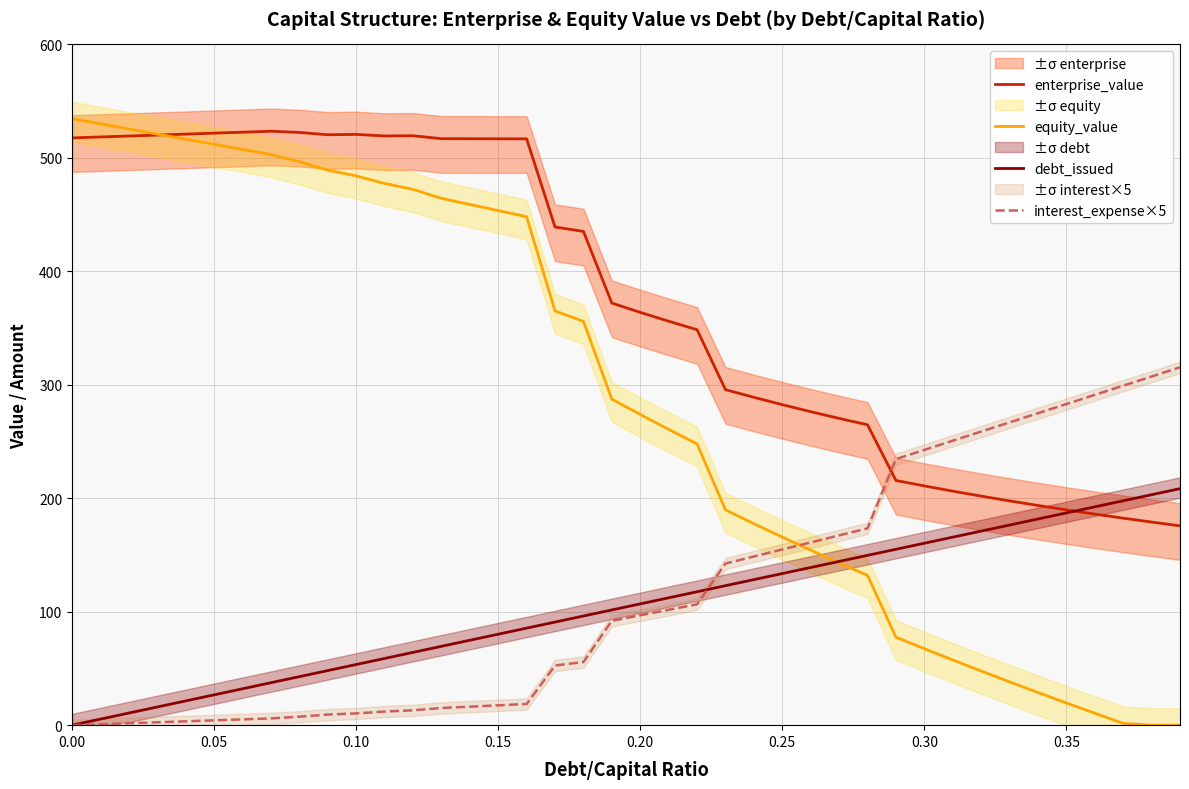

Reading left to right, transcribe all the data shown in this chart.

enterprise_value: 517.6	518.4	519.3	520.1	520.9	521.8	522.6	523.5	522.4	520.4	520.7	519.3	519.5	516.9	516.9	516.8	516.8	439.1	435.2	372.0	363.8	356.0	348.5	295.7	288.9	282.5	276.3	270.4	264.7	215.7	210.9	206.3	201.9	197.7	193.6	189.8	186.0	182.4	179.0	175.7
equity_value: 534.5	530.0	525.5	521.0	516.5	512.0	507.5	503.0	496.6	489.2	484.1	477.4	472.2	464.3	458.9	453.5	448.1	365.1	355.9	287.3	273.8	260.7	247.8	189.7	177.6	165.8	154.2	143.0	132.0	77.6	67.4	57.5	47.7	38.2	28.8	19.6	10.5	1.6	0.0	0.0
debt_issued: 0.0	5.3	10.7	16.0	21.4	26.7	32.1	37.4	42.8	48.1	53.5	58.8	64.1	69.5	74.8	80.2	85.5	90.9	96.2	101.6	106.9	112.2	117.6	122.9	128.3	133.6	139.0	144.3	149.7	155.0	160.3	165.7	171.0	176.4	181.7	187.1	192.4	197.8	203.1	208.5
interest_expense×5: 0.0	0.8	1.7	2.5	3.4	4.2	5.1	5.9	7.5	9.3	10.4	12.0	13.1	15.1	16.3	17.5	18.6	52.6	55.7	92.0	96.9	101.7	106.5	142.5	148.7	154.9	161.1	167.3	173.5	234.5	242.6	250.7	258.8	266.9	275.0	283.0	291.1	299.2	307.3	315.4